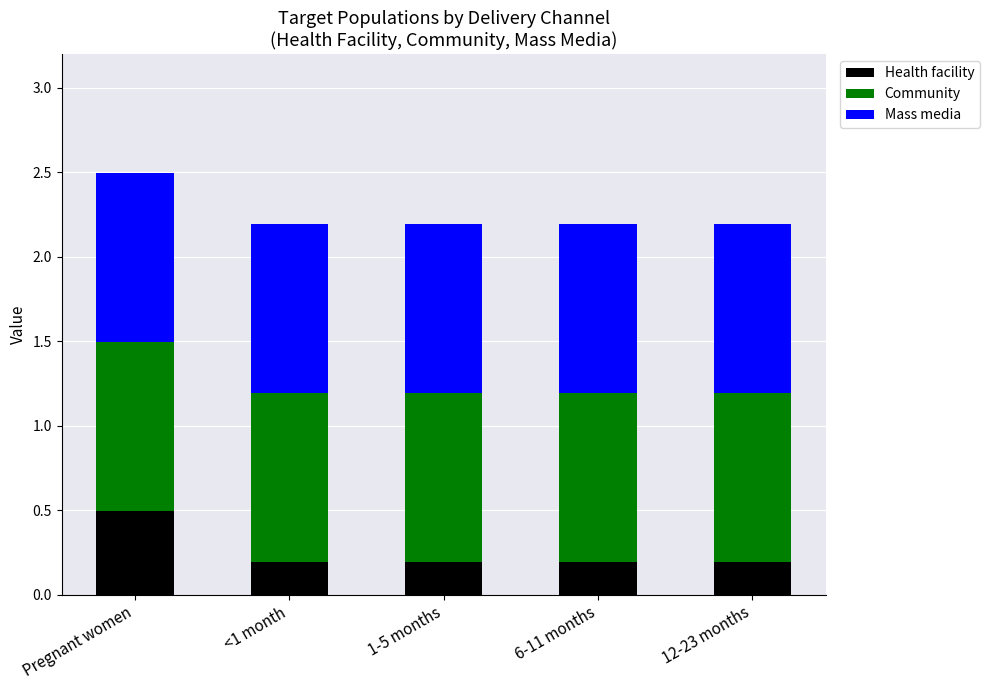

What is the difference between the Health facility values at 12-23 months and Pregnant women?

0.3